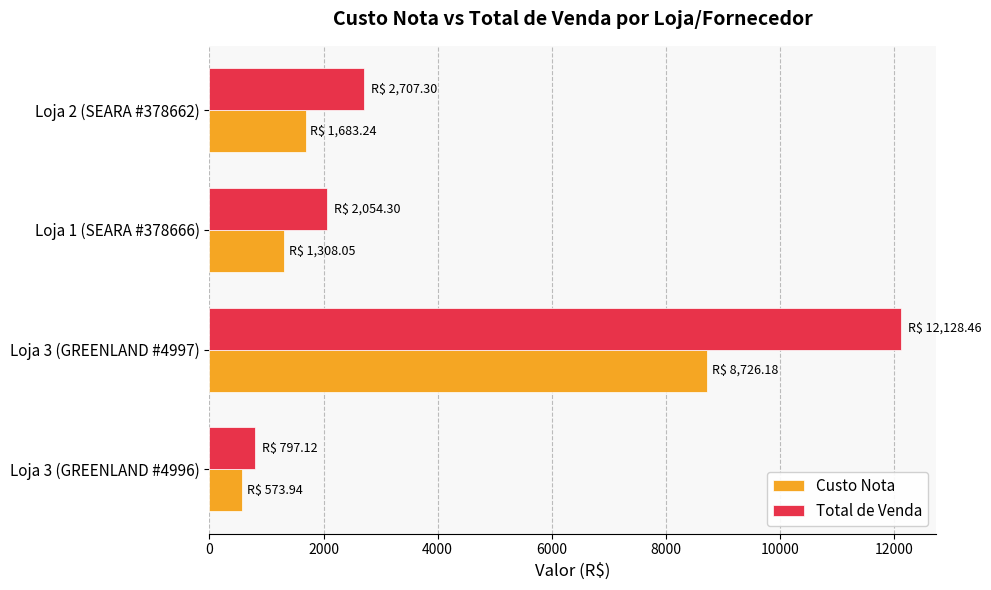

What is the maximum value shown in the chart?

12128.5